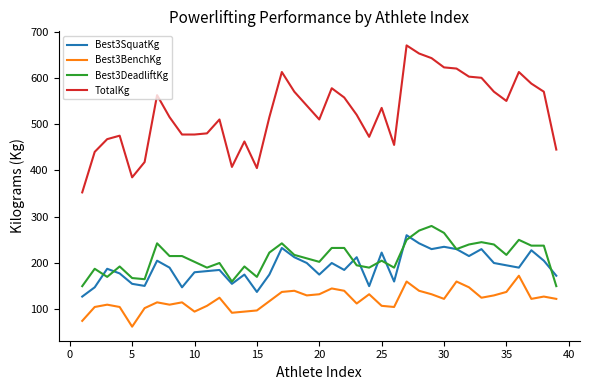

Which series has the largest total across all categories?

TotalKg